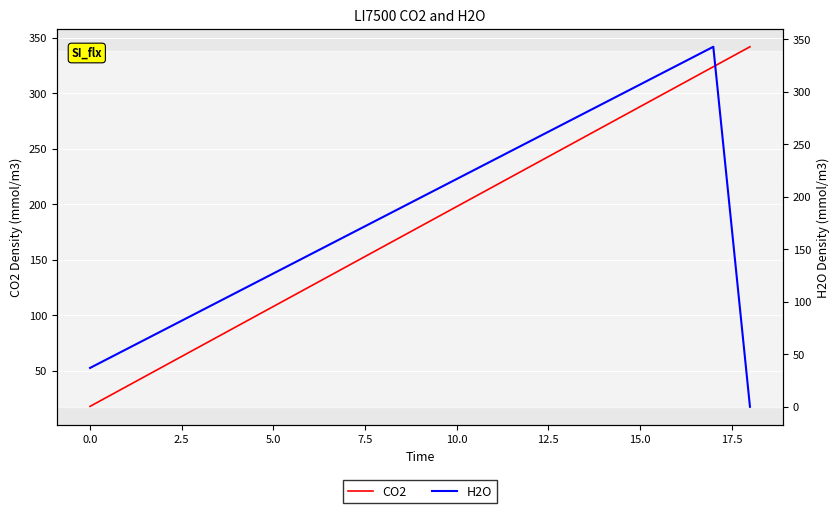

What is the sum of all CO2 values?

3420